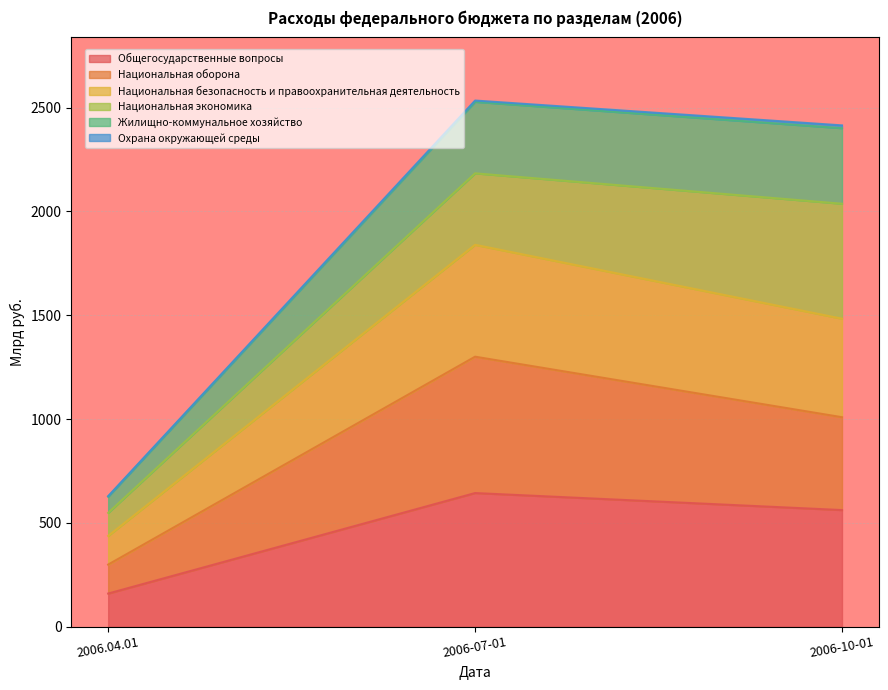

Rank the categories by Общегосударственные вопросы value from lowest to highest.

2006.04.01, 2006-10-01, 2006-07-01